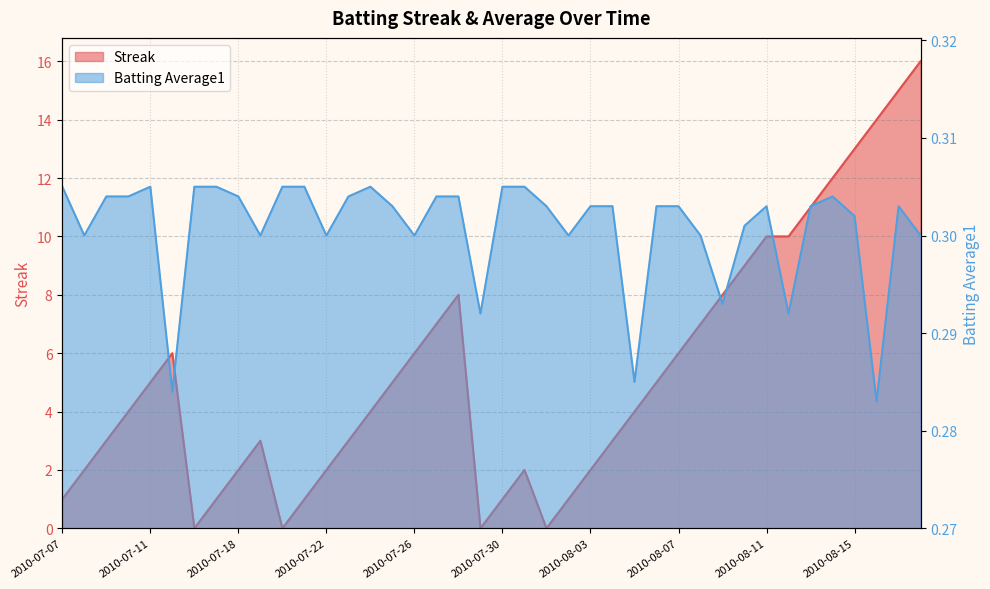

Which series changed the most between 2010-08-14 and 2010-08-17?

Streak